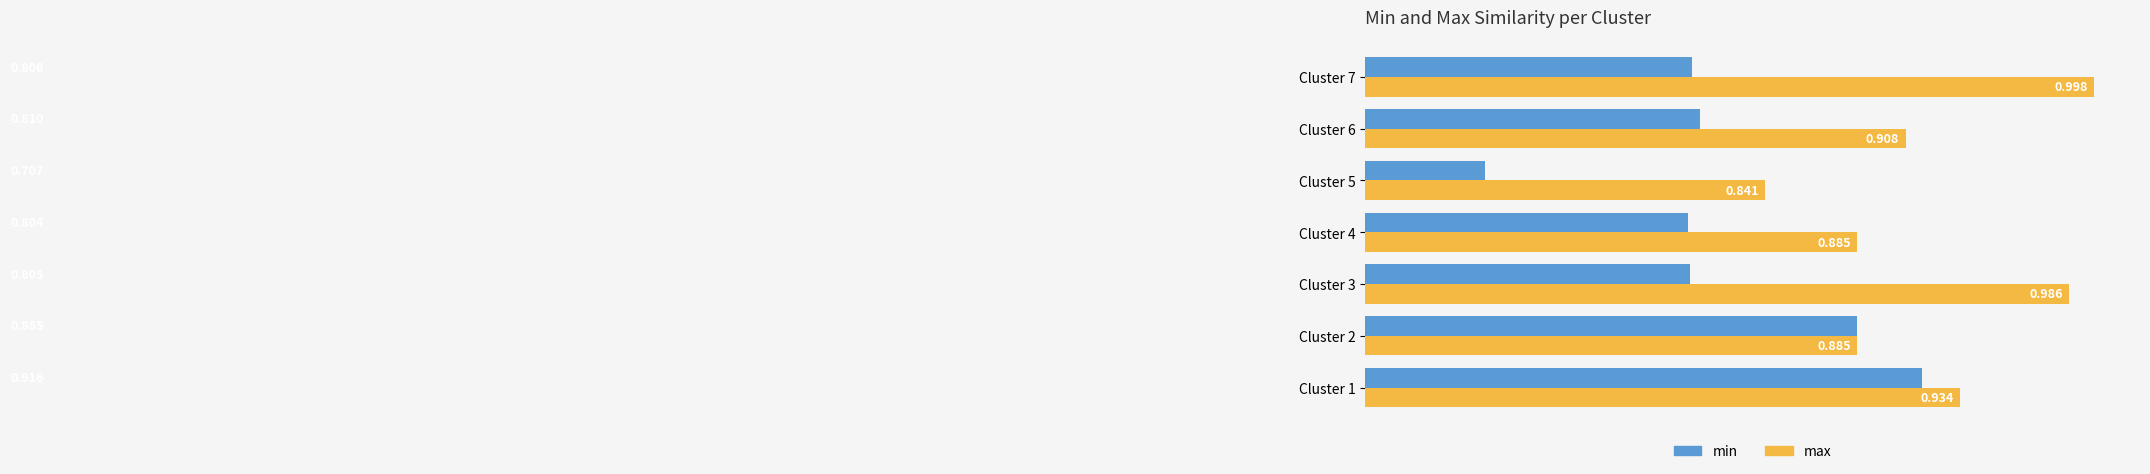

Rank the series at Cluster 7 from lowest to highest value.

min, max